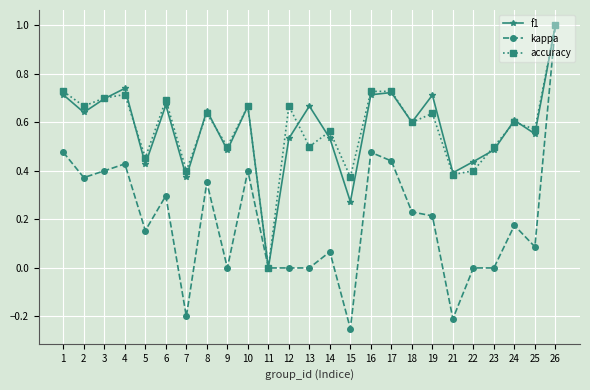

Which series has the widest spread of values?

kappa